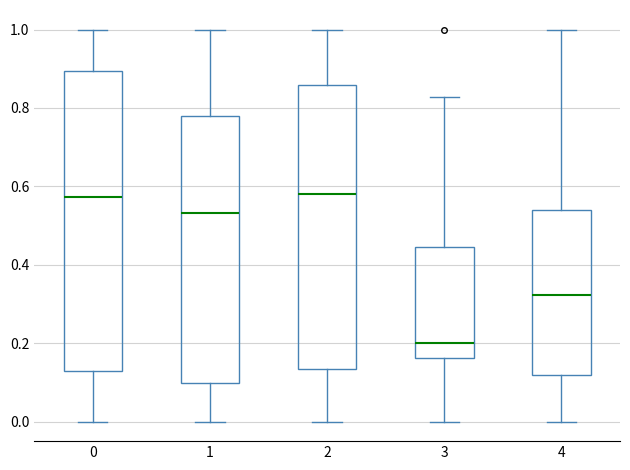

Where does the upper whisker of the box at x = 3 end on the y-axis? The values are not printed on the chart, so give them approximately, as read against the axis.

0.82